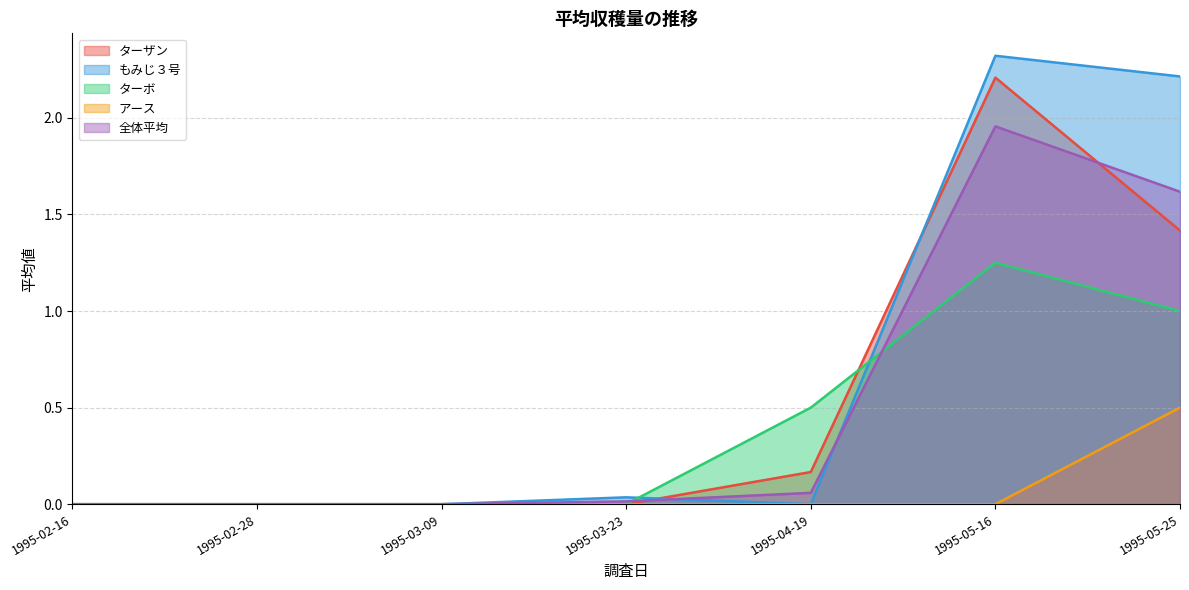

The value of ターボ at 1995-05-16 is 1.9. True or false?

False